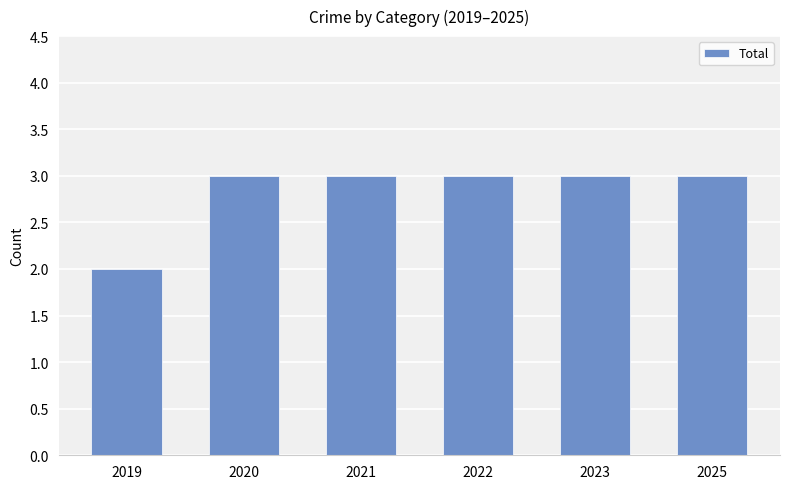

True or false: the data shows 2 at 2025.

False